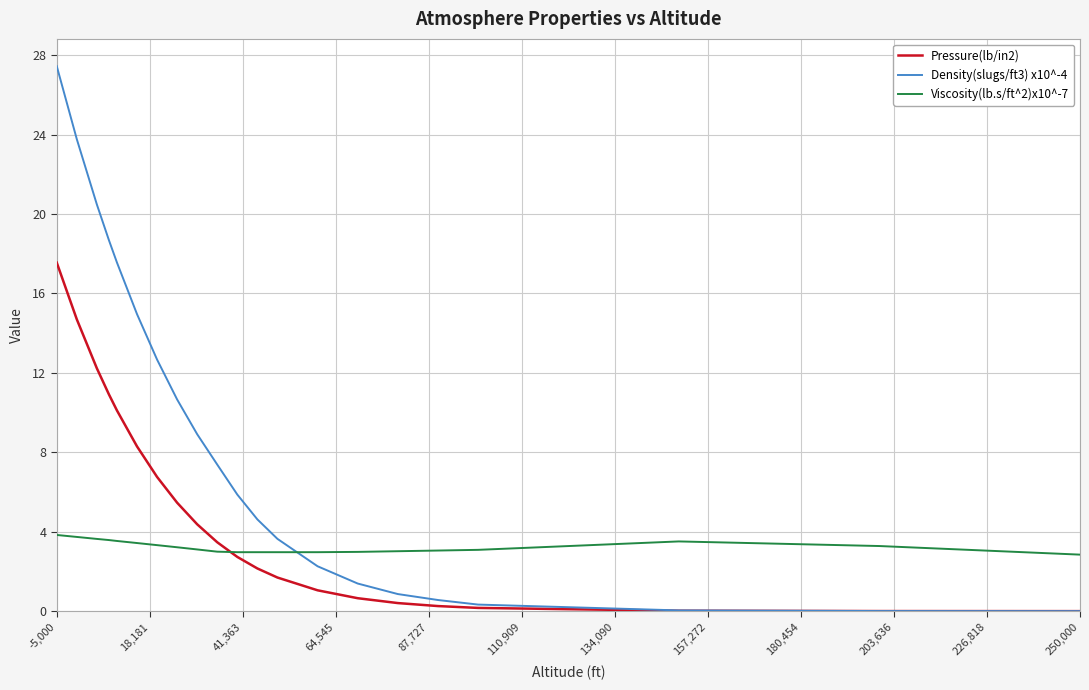

Which series has the widest spread of values?

Density(slugs/ft3) x10^-4